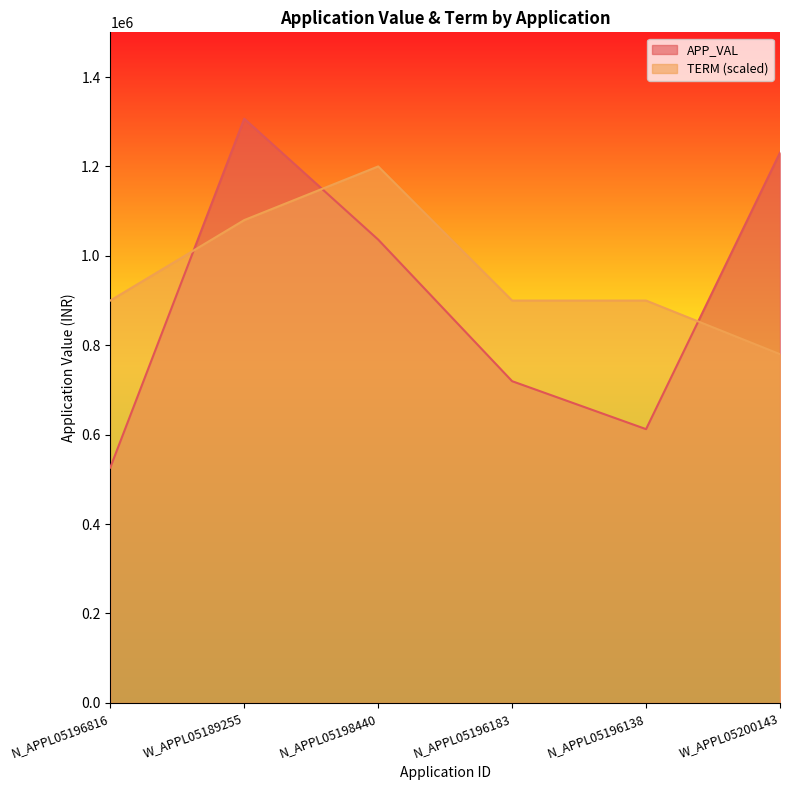

Which series has the largest range (max minus min)?

APP_VAL